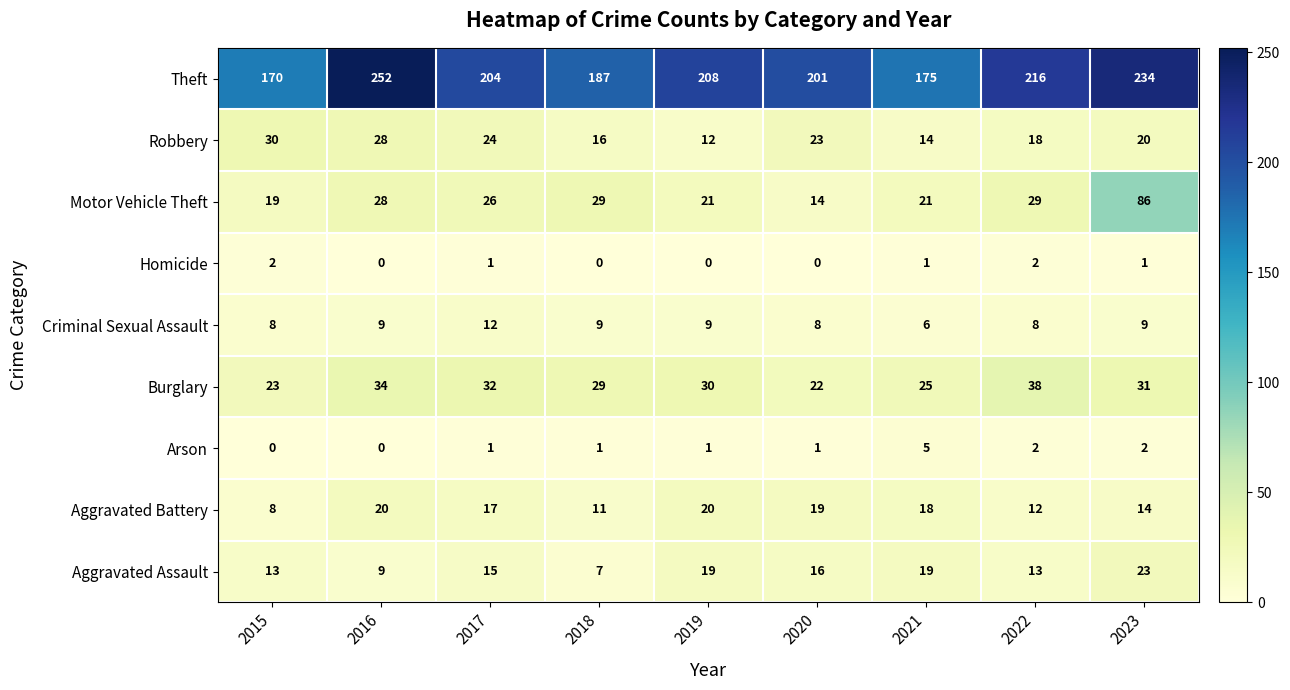

What is the sum of all Burglary values?

264